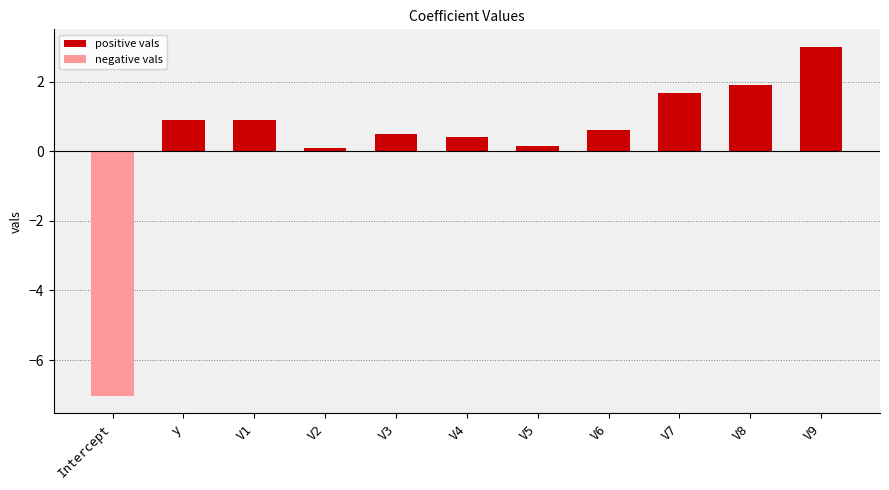

Count the number of data series in this chart.

1